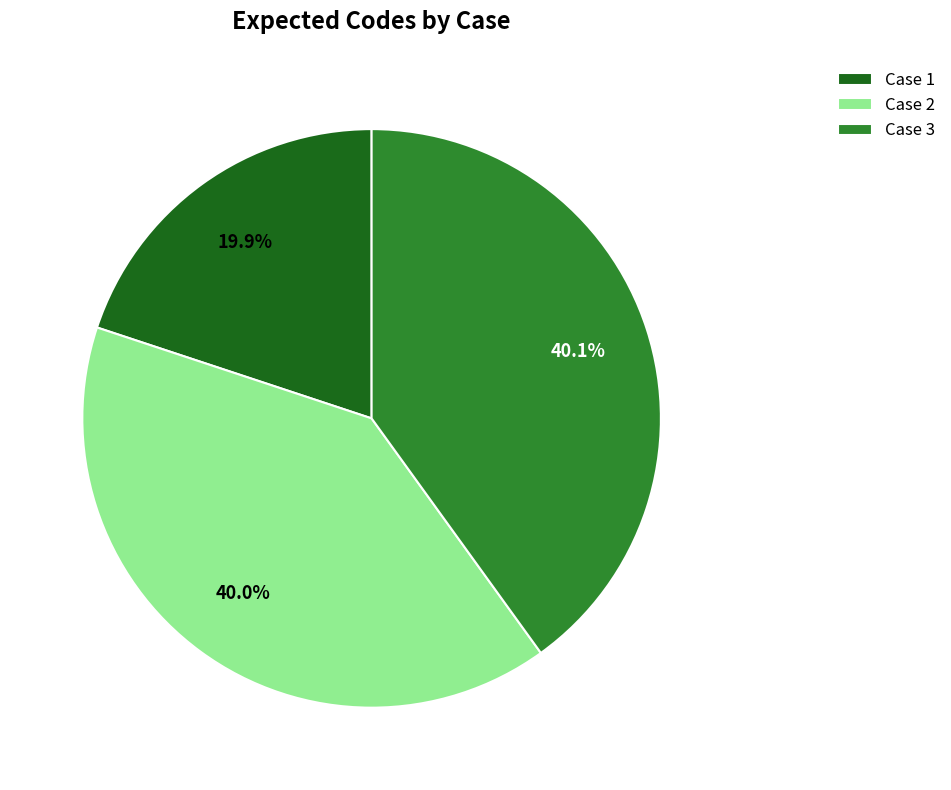

How many segments does this pie chart have?

3